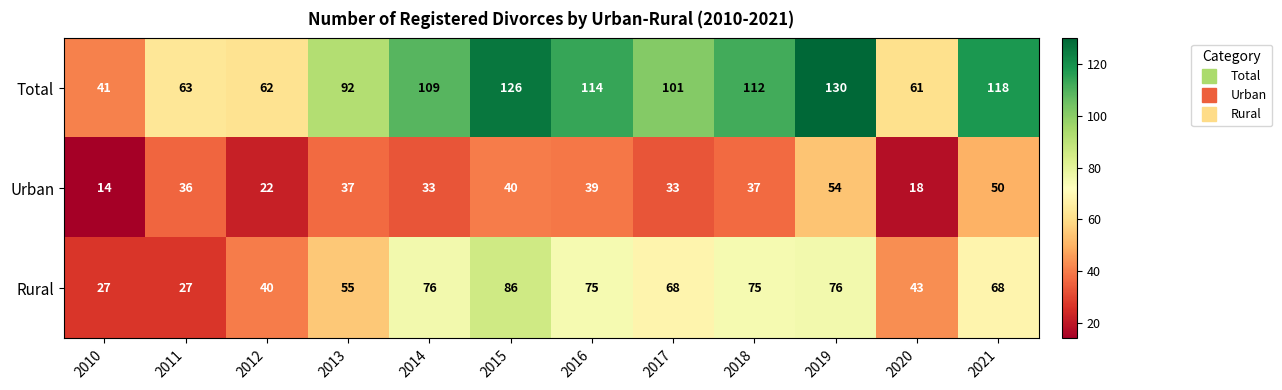

Which series changed the most between 2012 and 2014?

Total